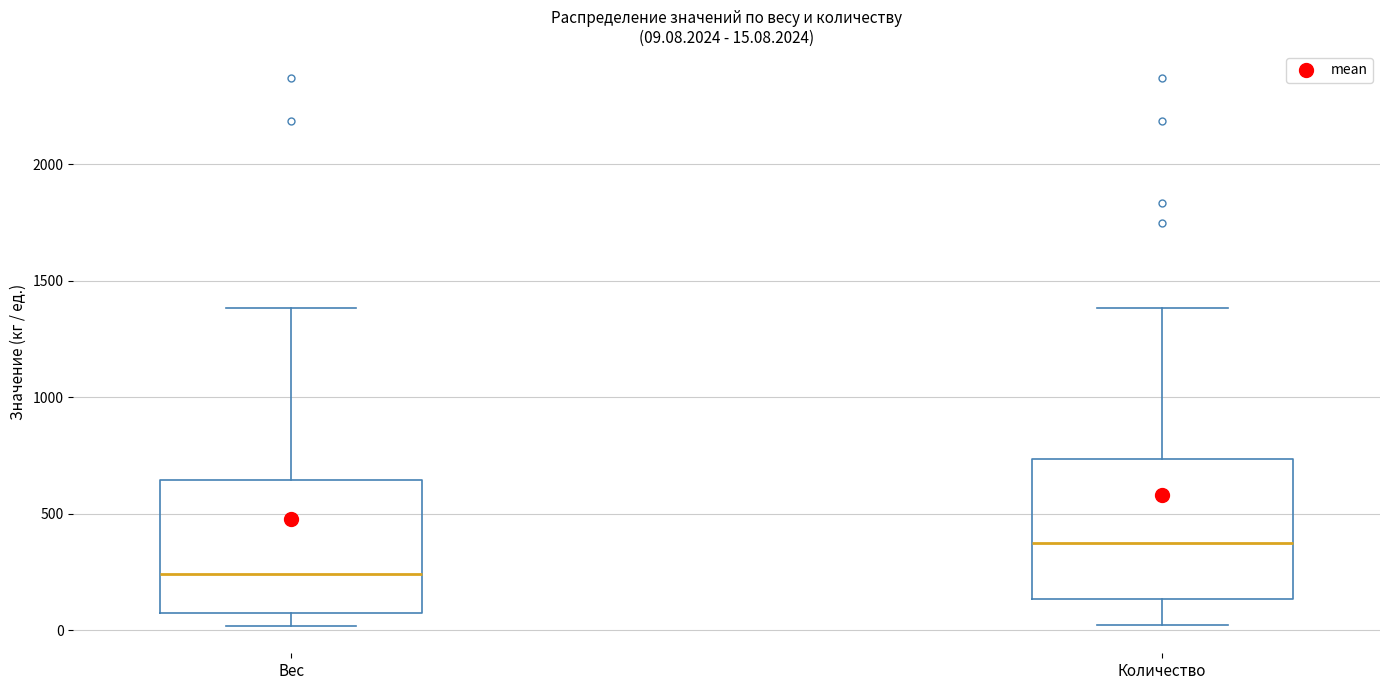

Which box's median line is the highest?

Количество